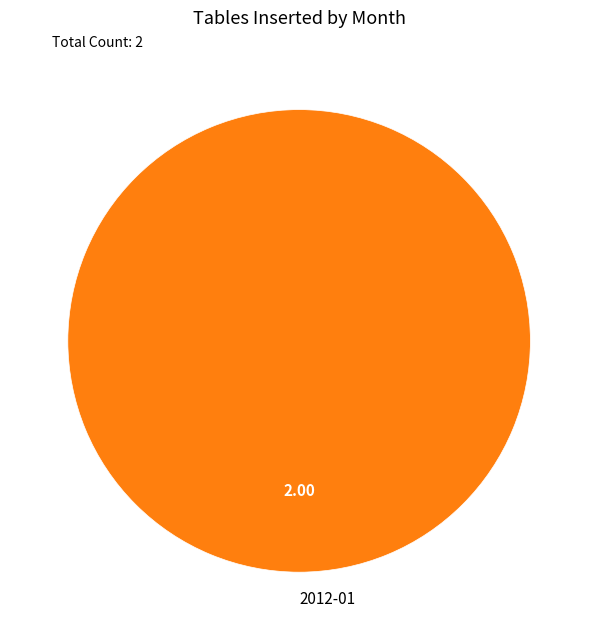

Which category accounts for the majority?

2012-01